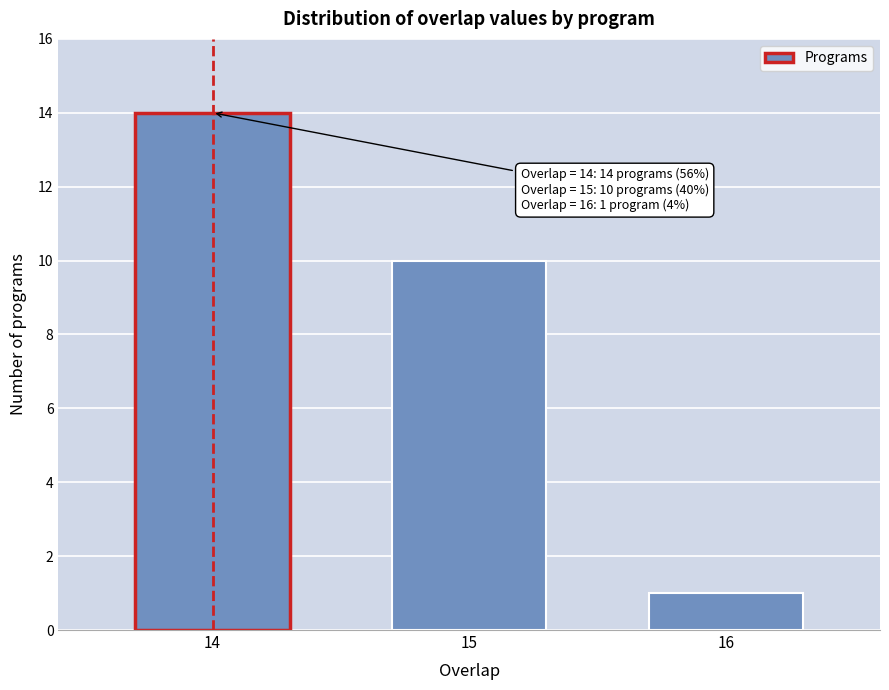

Reading left to right, transcribe all the data shown in this chart.

14=14	15=10	16=1